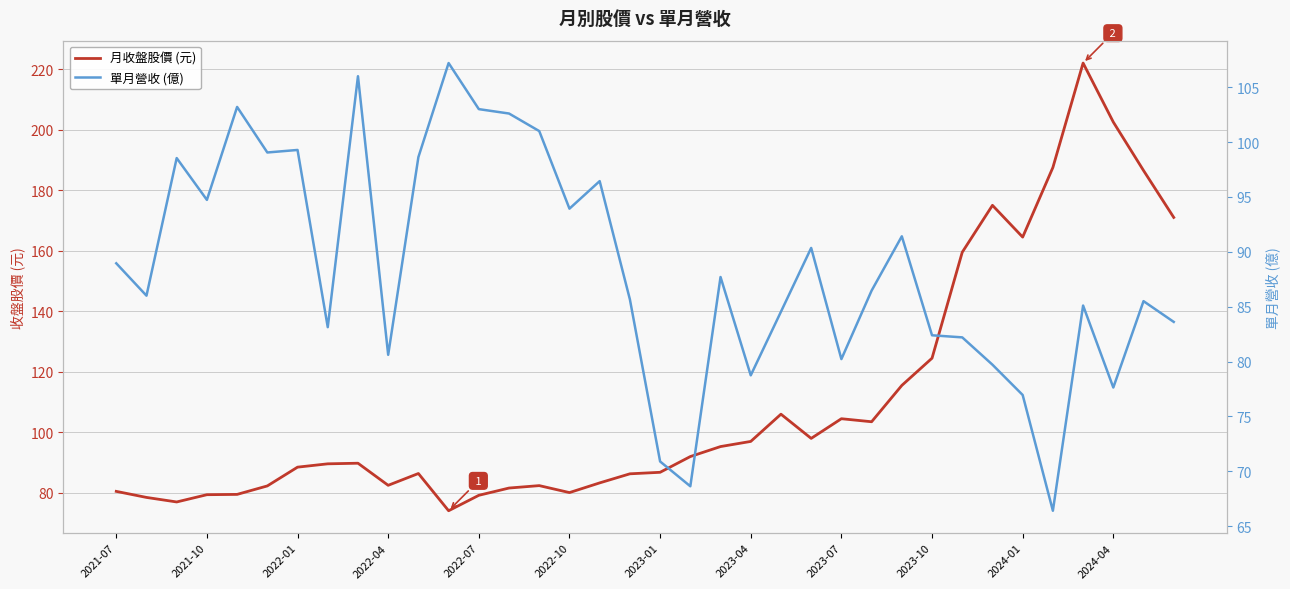

Which series has the largest total across all categories?

月收盤股價 (元)